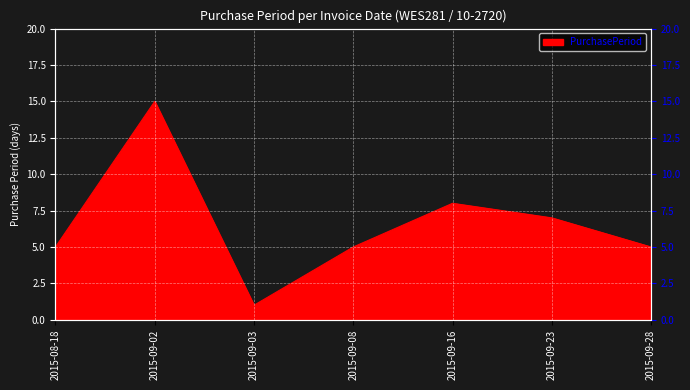

What is the difference between the maximum and second lowest values?

10